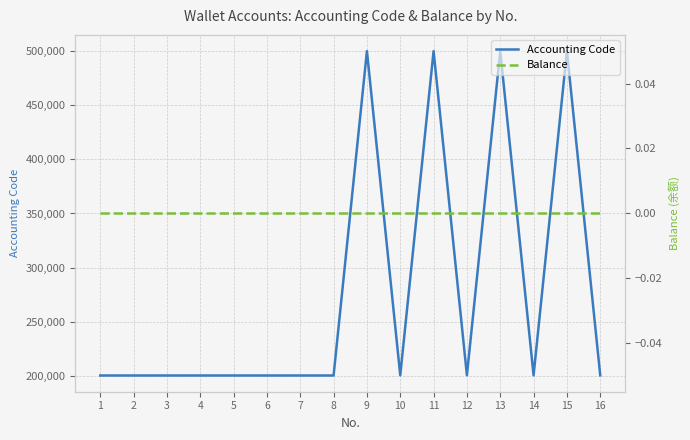

Reading left to right, extract all data points from this chart.

Accounting Code: 200204	200205	200204	200205	200204	200205	200204	200205	500102	200402	500102	200402	500102	200402	500102	200402
Balance: 0	0	0	0	0	0	0	0	0	0	0	0	0	0	0	0